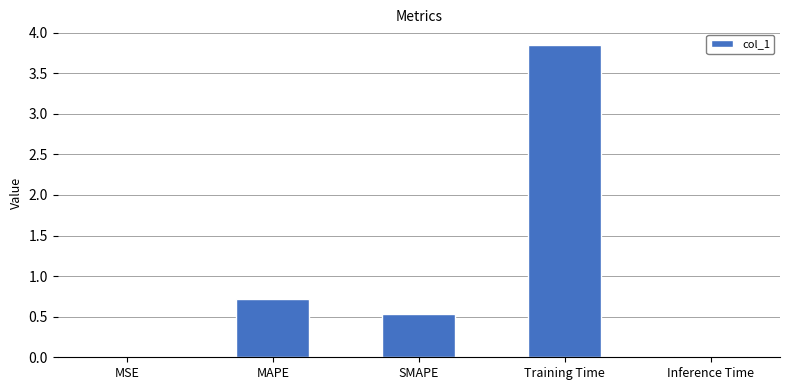

What is the average value?

1.0